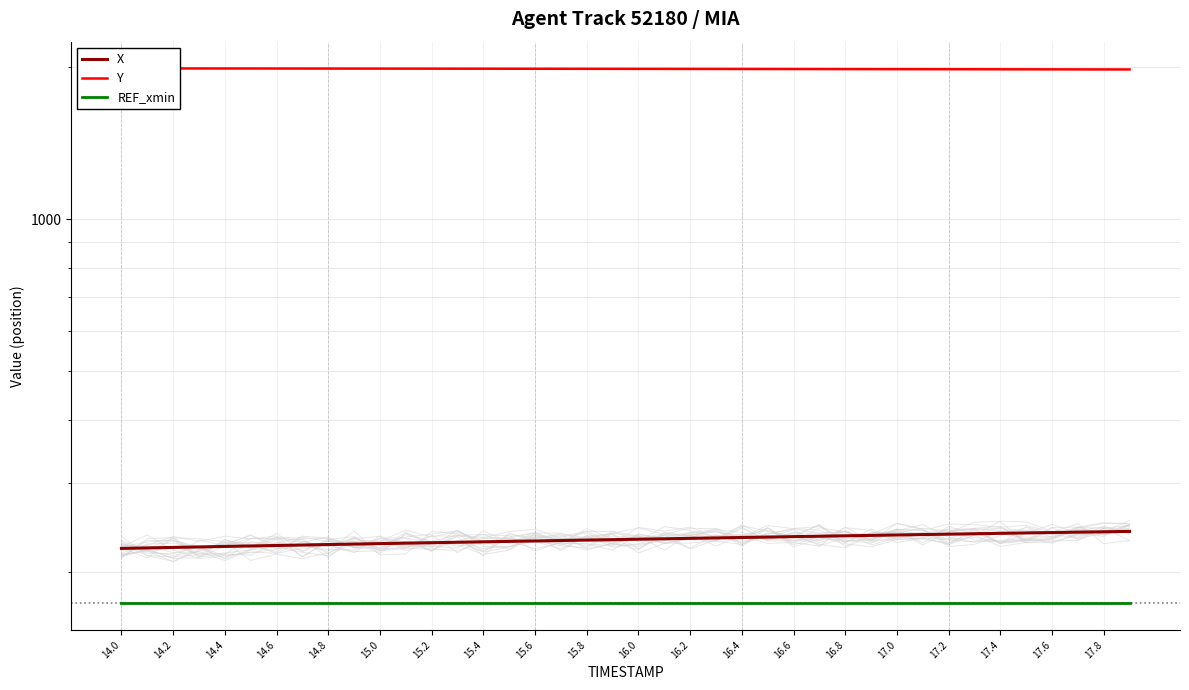

What is the highest value of the REF_xmin series?

173.2